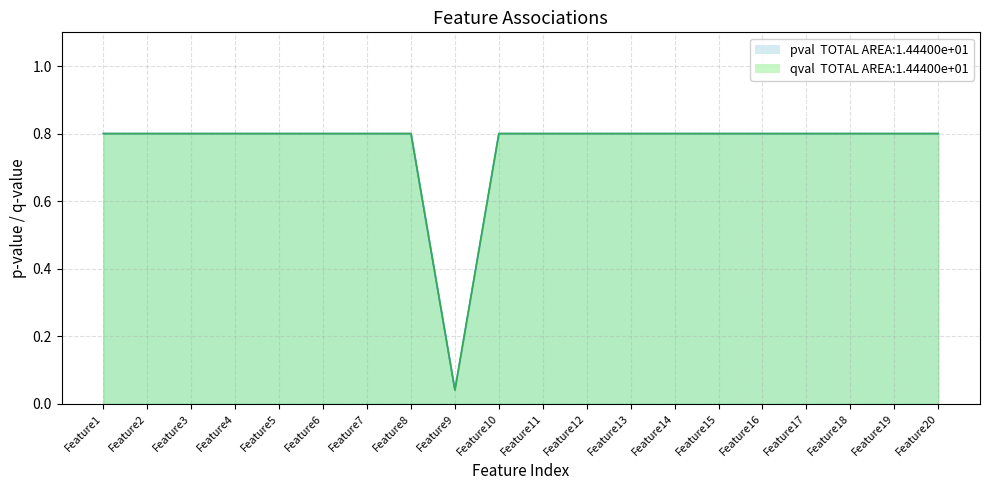

Reading left to right, extract all data points from this chart.

pval: 0.8	0.8	0.8	0.8	0.8	0.8	0.8	0.8	0.0	0.8	0.8	0.8	0.8	0.8	0.8	0.8	0.8	0.8	0.8	0.8
qval: 0.8	0.8	0.8	0.8	0.8	0.8	0.8	0.8	0.0	0.8	0.8	0.8	0.8	0.8	0.8	0.8	0.8	0.8	0.8	0.8